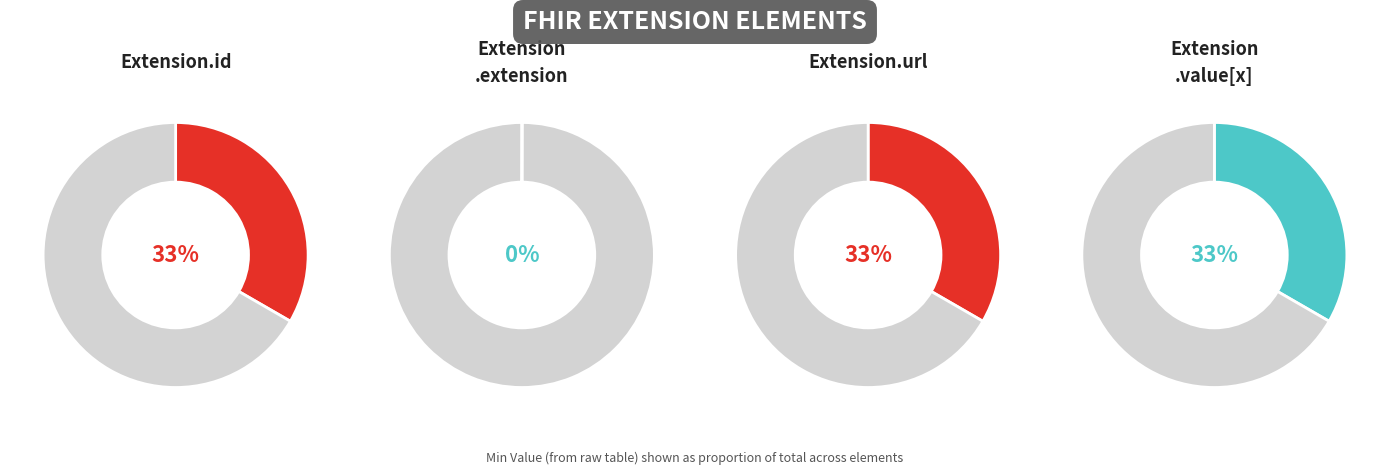

Is the sum of Extension.value[x] and Extension.url greater than half?

Yes